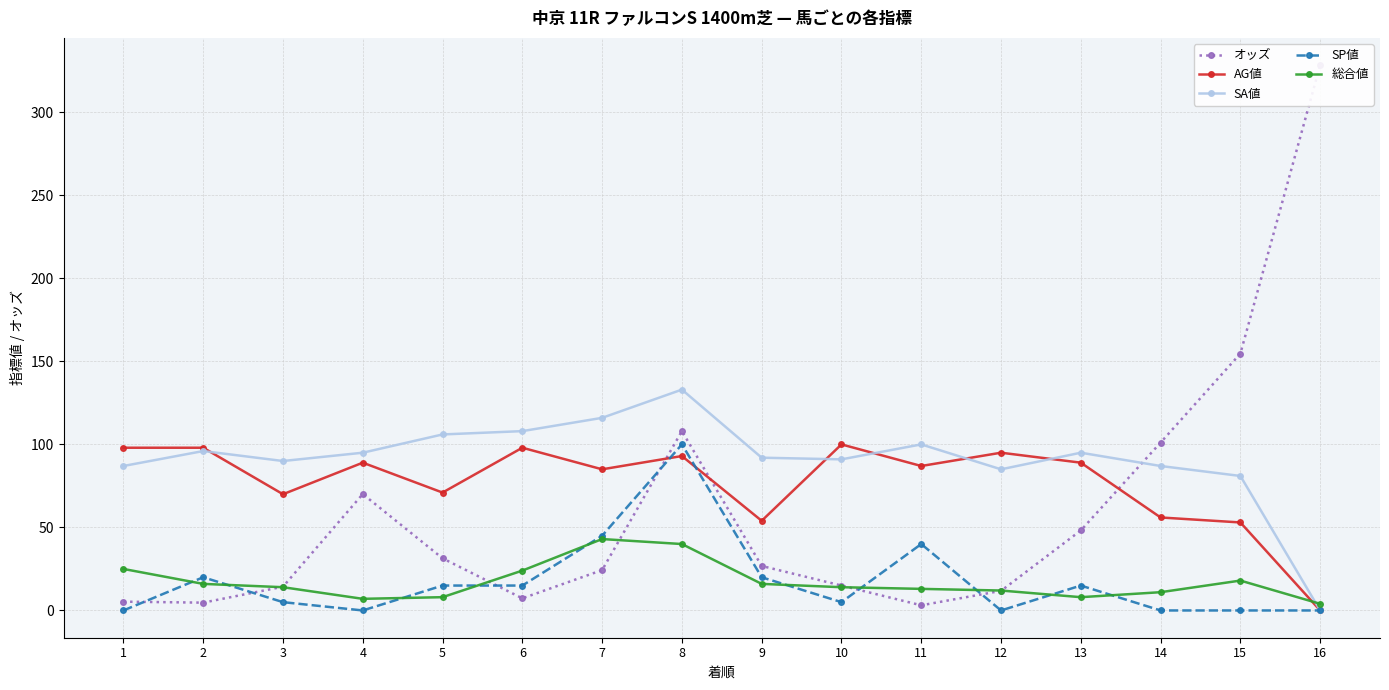

Rank the categories by 総合値 value from highest to lowest.

7, 8, 1, 6, 15, 2, 9, 3, 10, 11, 12, 14, 5, 13, 4, 16